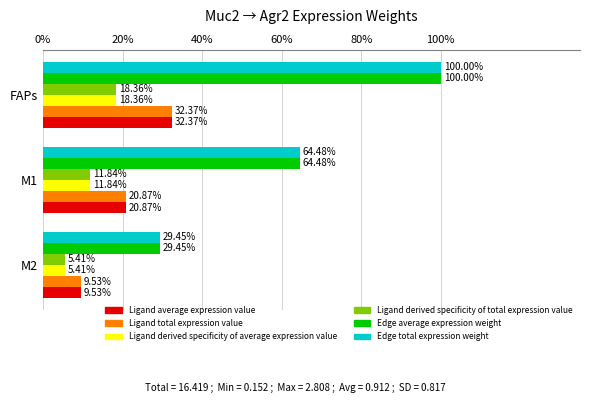

What are all the series names shown in the legend?

Ligand average expression value, Ligand total expression value, Ligand derived specificity of average expression value, Ligand derived specificity of total expression value, Edge average expression weight, Edge total expression weight